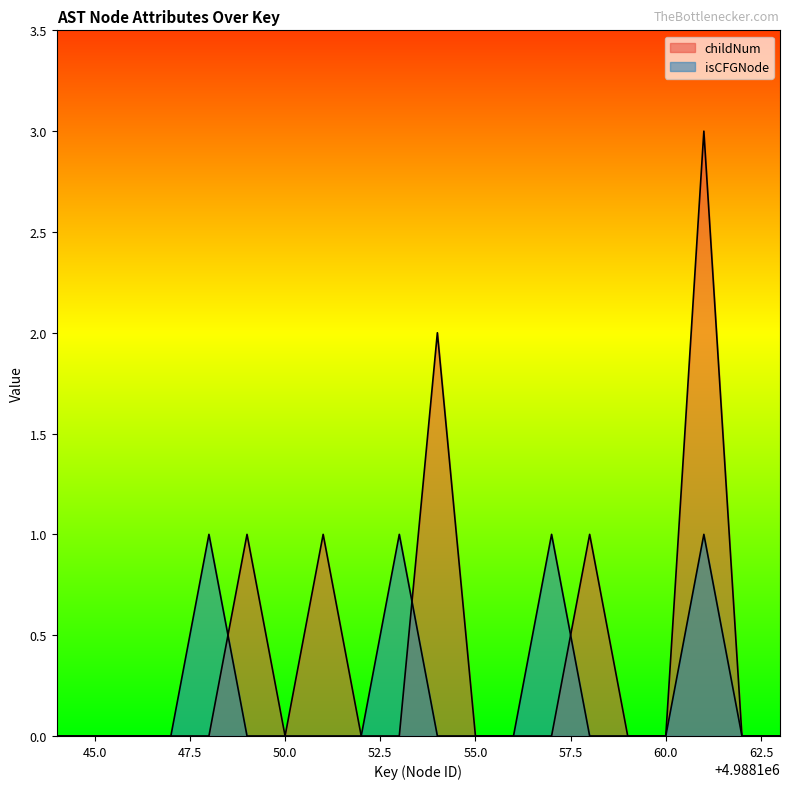

Between 4988144 and 4988153, which series saw the biggest shift?

isCFGNode